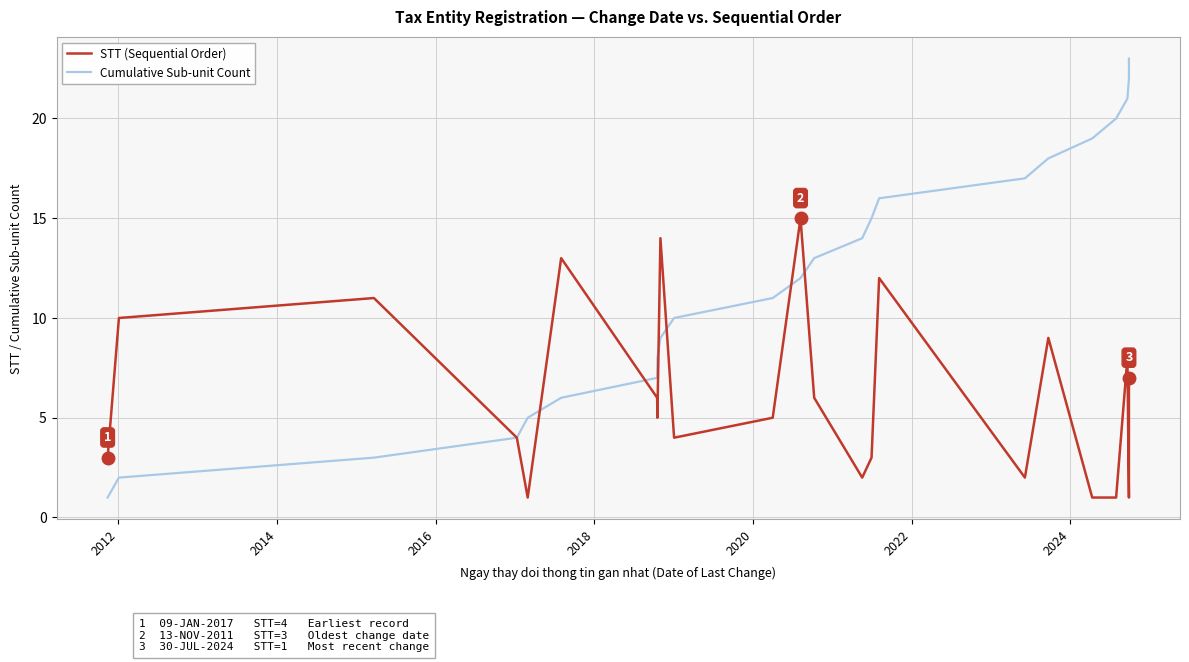

List the series in order of their overall mean, lowest first.

STT (Sequential Order), Cumulative Sub-unit Count